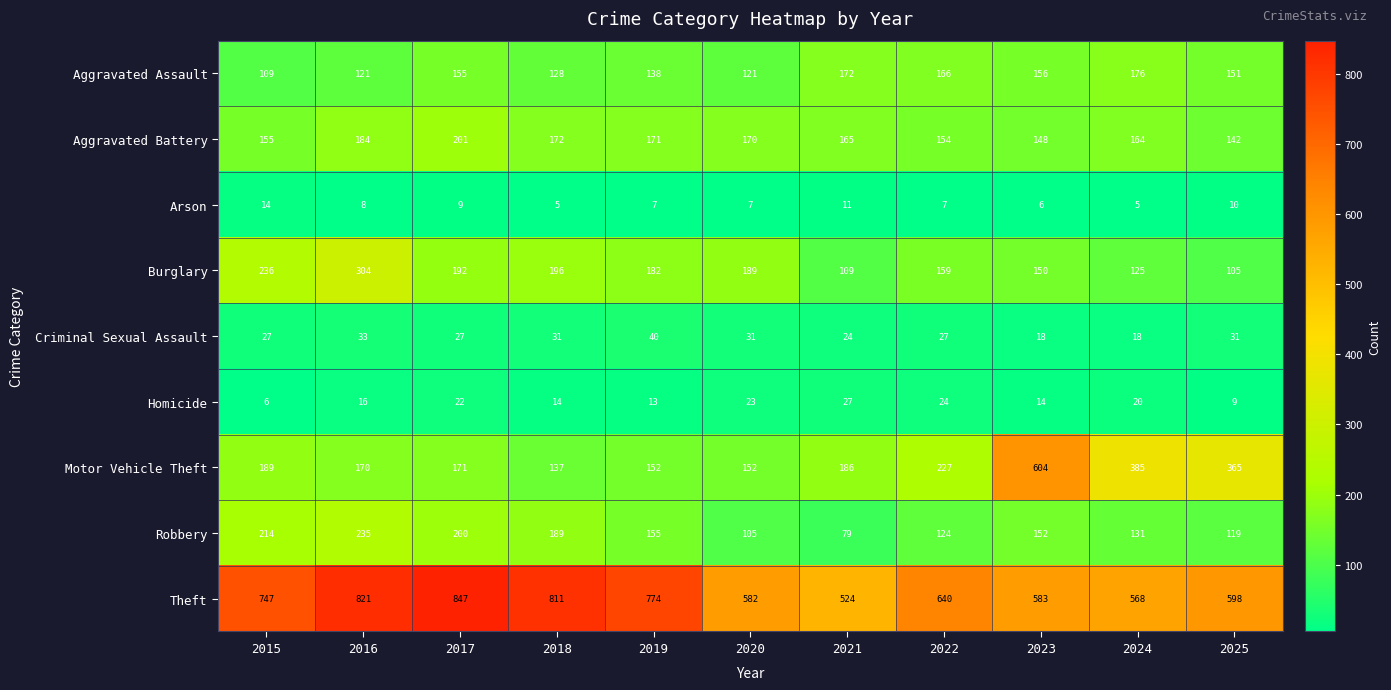

The value of Robbery at 2017 is 200. True or false?

True